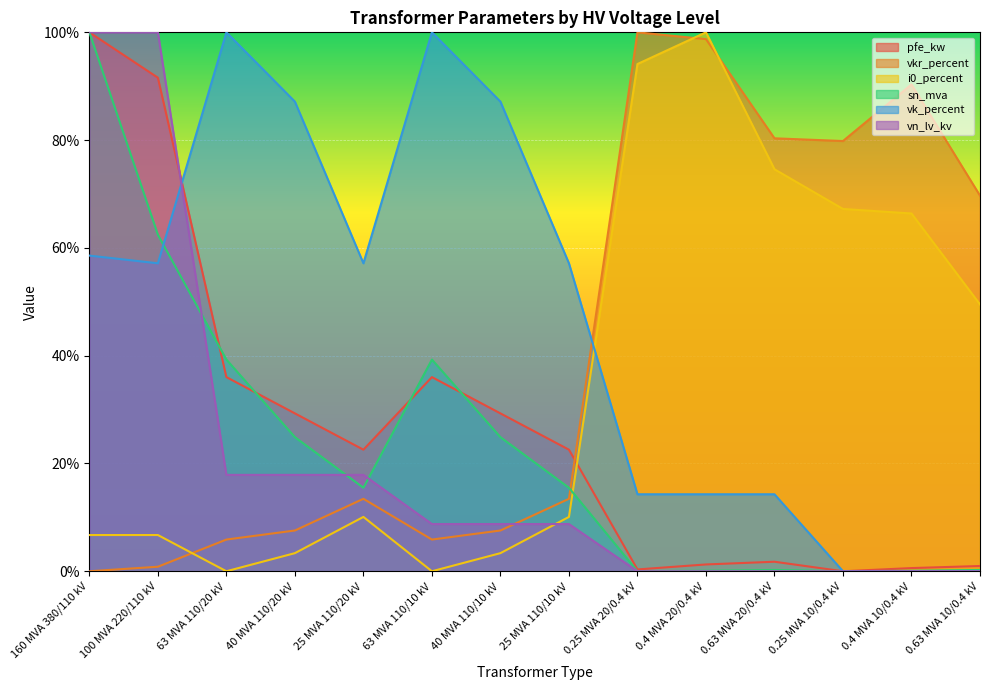

At how many categories does at least one series exceed 42?

14